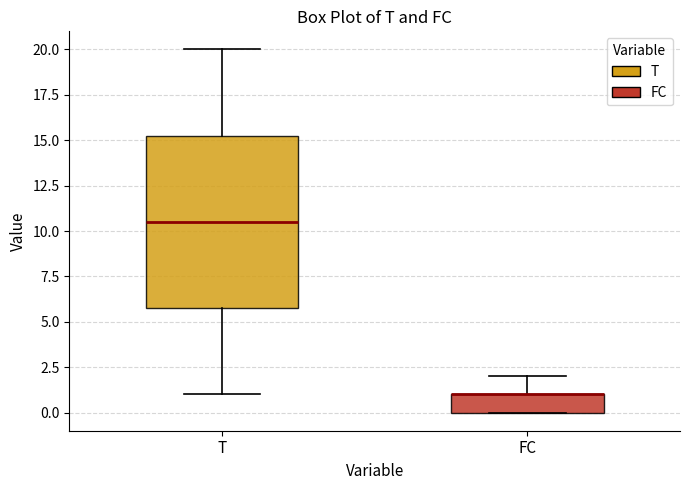

Reading left to right, transcribe this box plot: for each box, give where its median line is, the range the box spans, and where its two whiskers end, as read against the y-axis. The values are not printed on the chart, so give them approximately, as read against the axis.

T: median 10.5, box 6.0 to 15.5, whiskers 1.0 to 20.0
FC: median 1.0 (drawn on the box's upper edge), box 0.0 to 1.0, whiskers 0.0 to 2.0